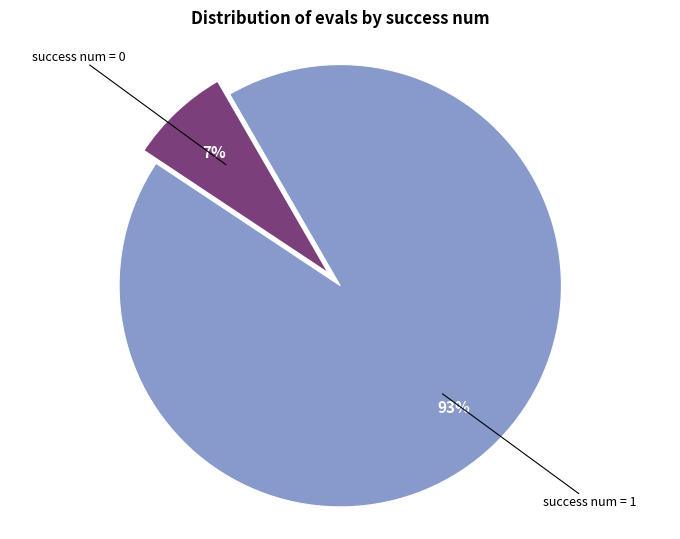

To the nearest percent, what is the average slice percentage?

50%